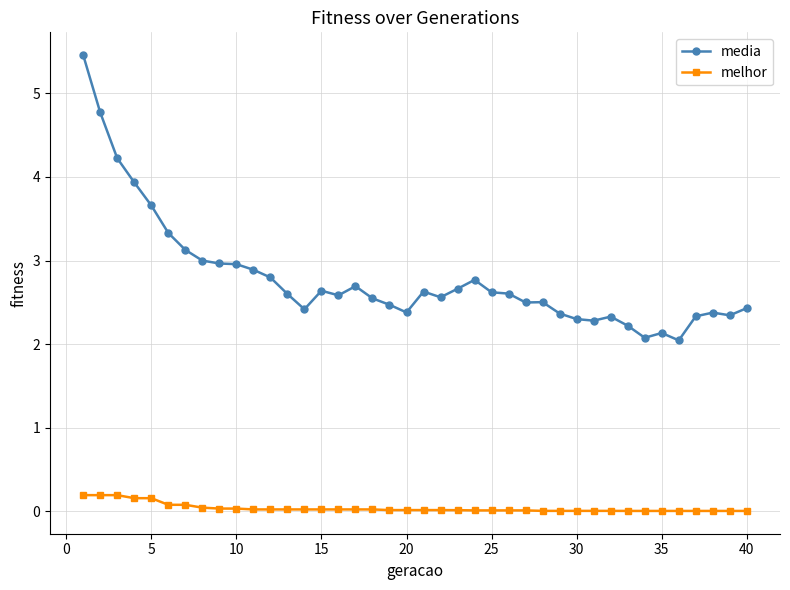

Rank the series by their average value, from lowest to highest.

melhor, media